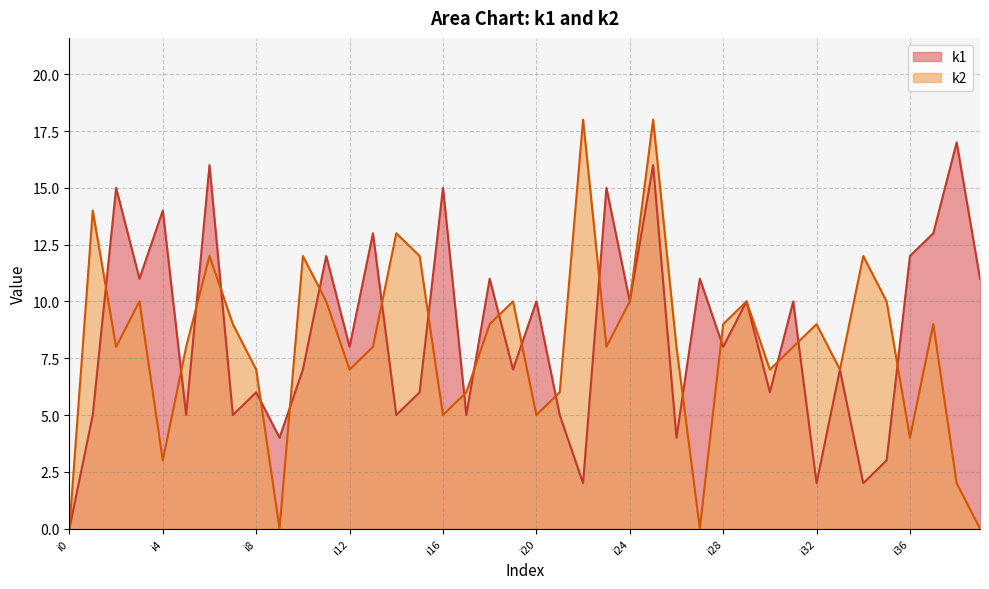

What is the spread (max minus min) of values at i19?

3